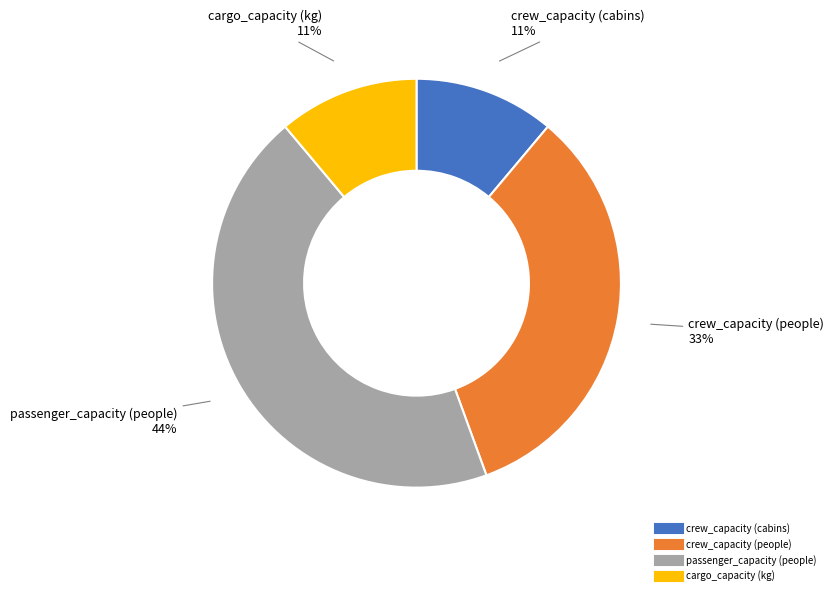

To the nearest percent, what is the combined percentage of cargo_capacity (kg) and passenger_capacity (people)?

56%